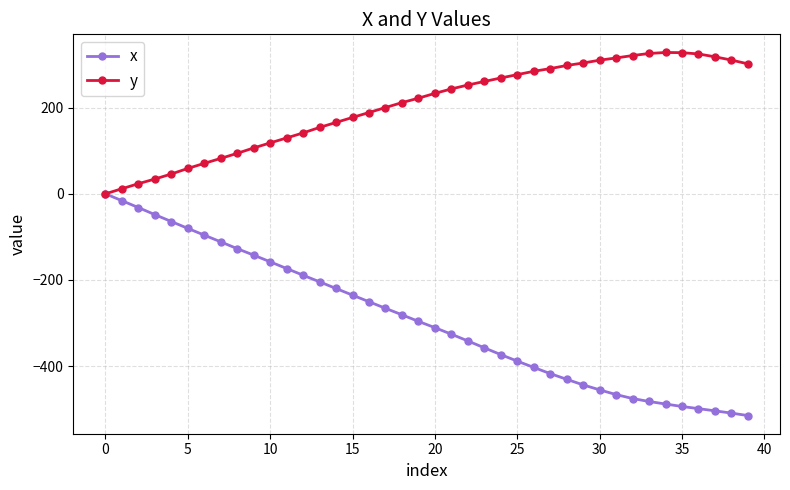

What is the greatest value displayed?

328.1